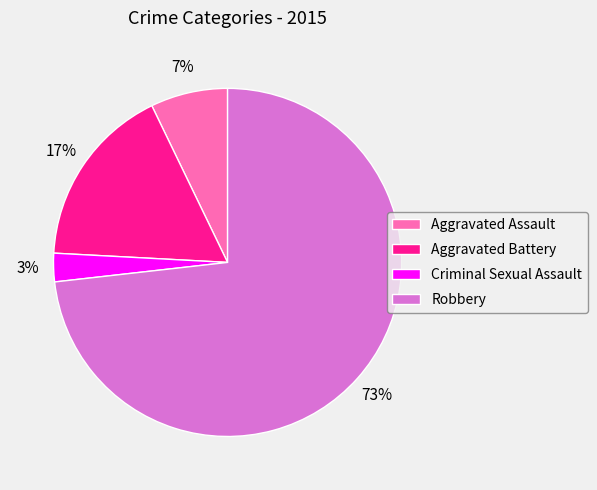

To the nearest percent, what is the average slice percentage?

25%